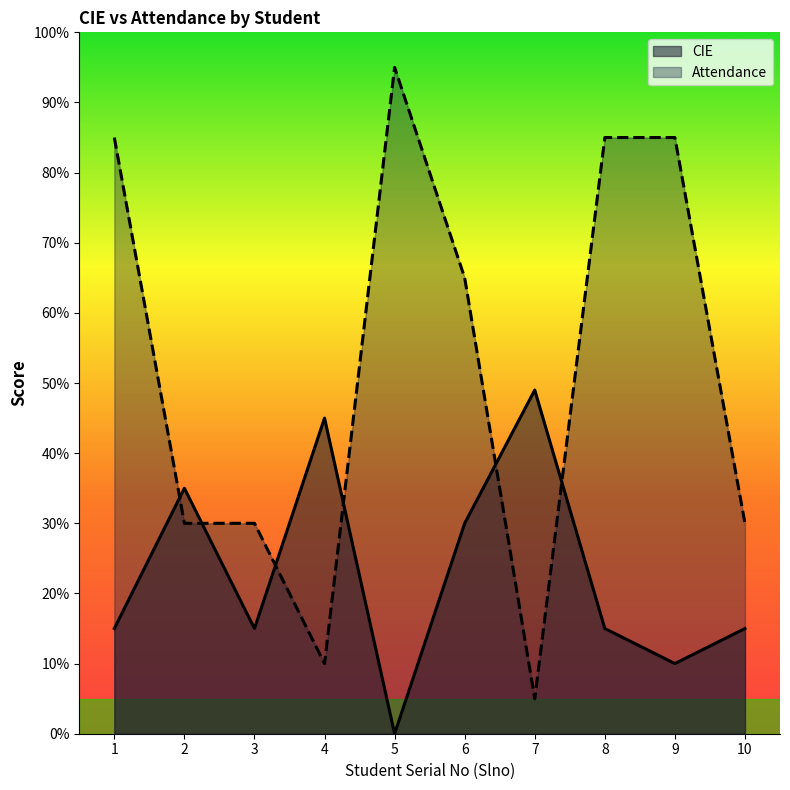

Is the value of CIE at 6 greater than the value of Attendance at 10?

No